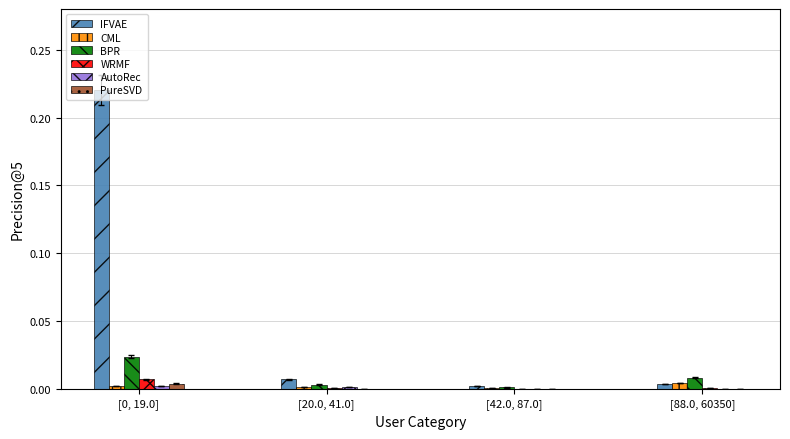

How many categories are shown in the chart?

4